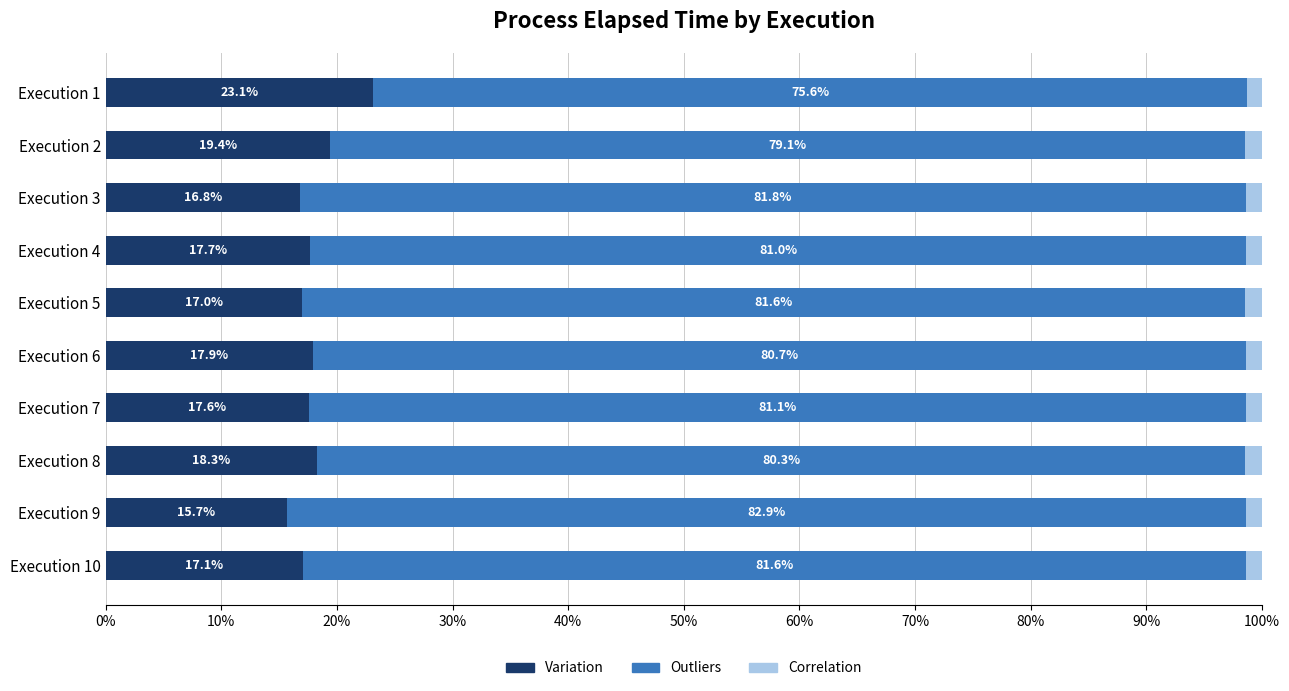

What is the minimum value for Variation?

15.7